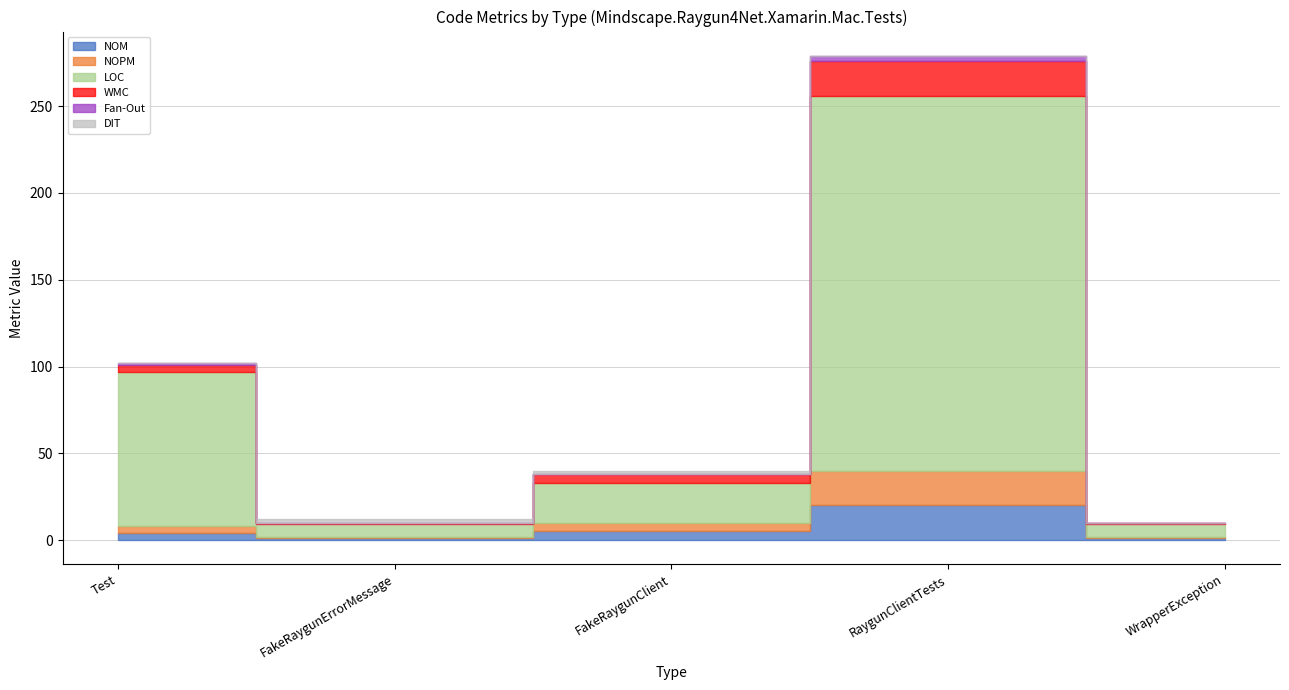

Which series has the largest range (max minus min)?

LOC